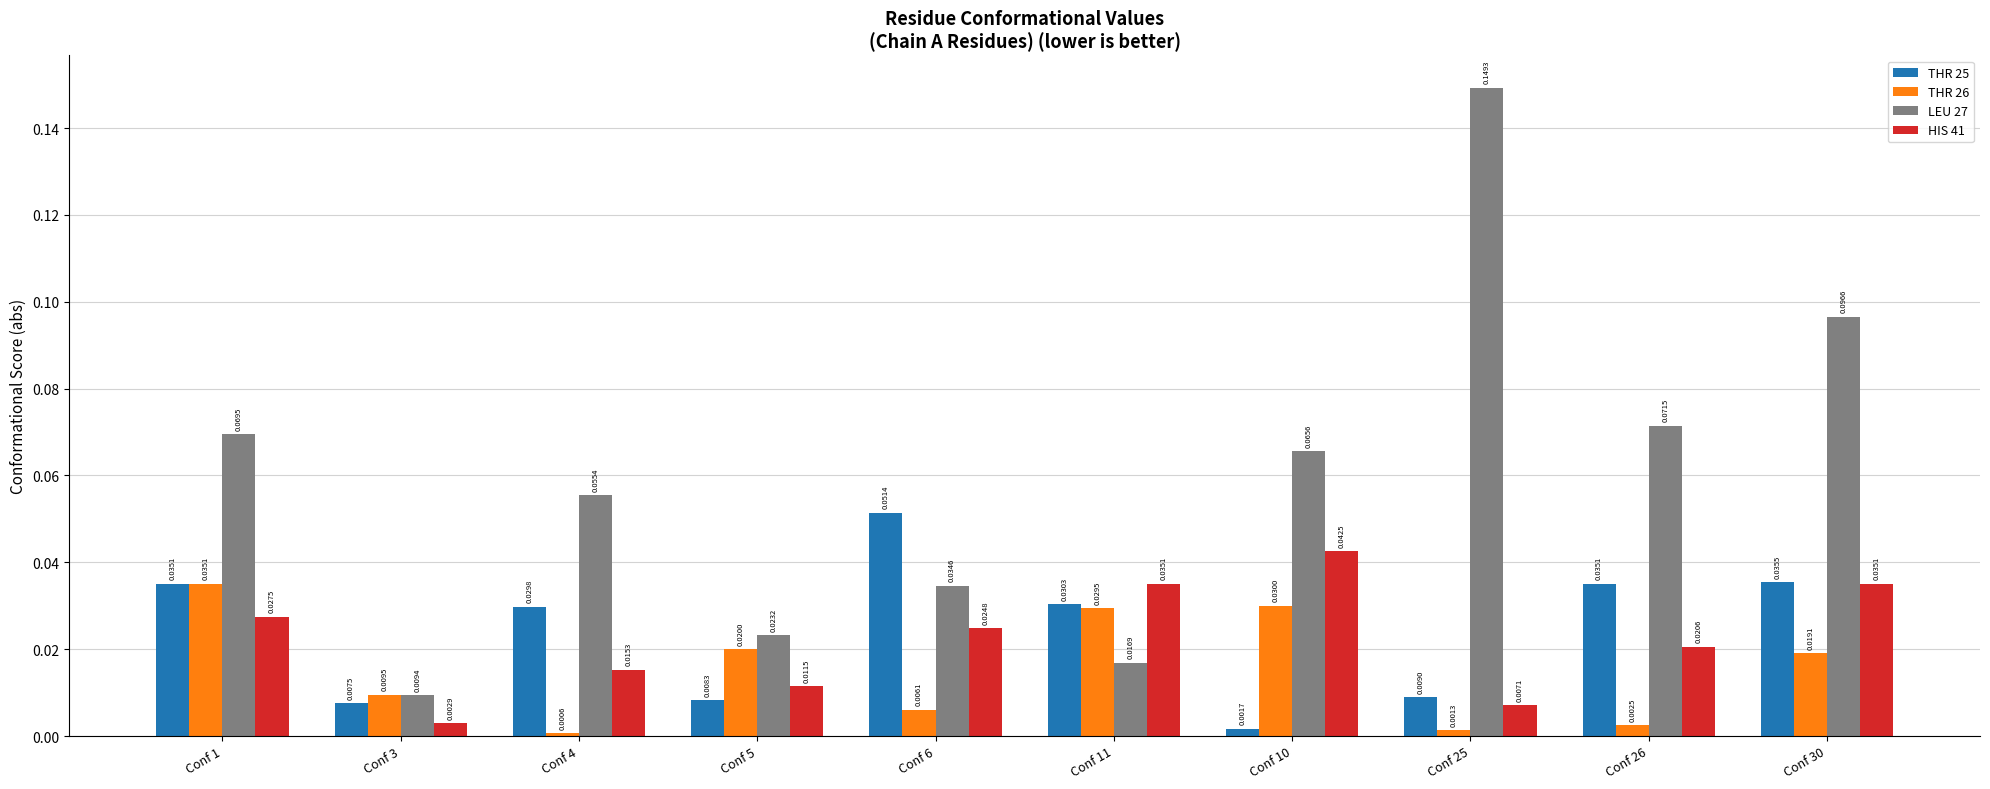

Which series has the largest range (max minus min)?

LEU 27